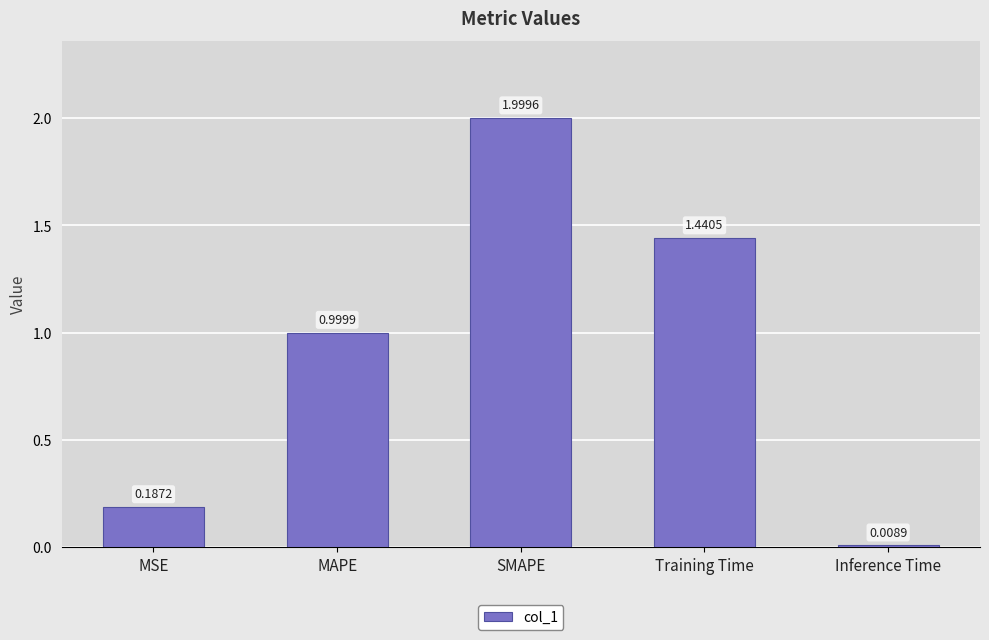

Rank the categories by value from lowest to highest.

Inference Time, MSE, MAPE, Training Time, SMAPE